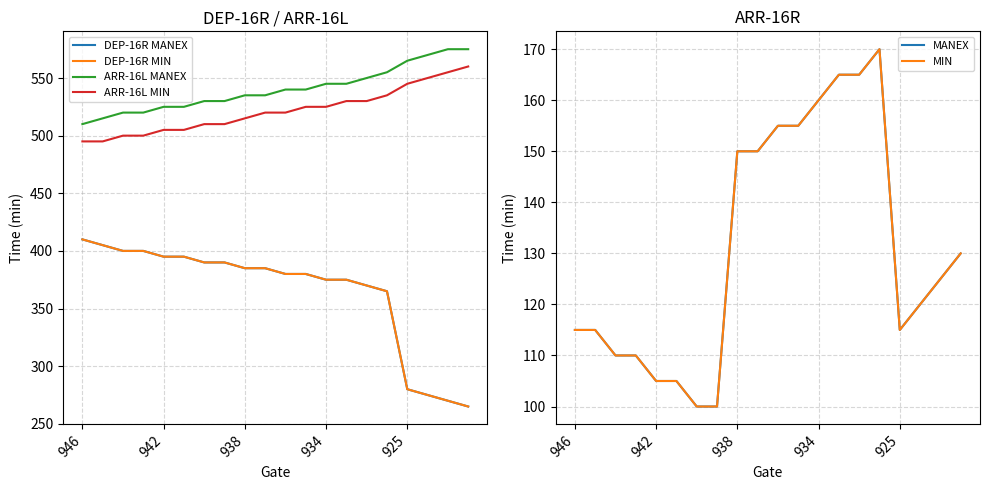

What is the minimum value for DEP-16R MIN?

265